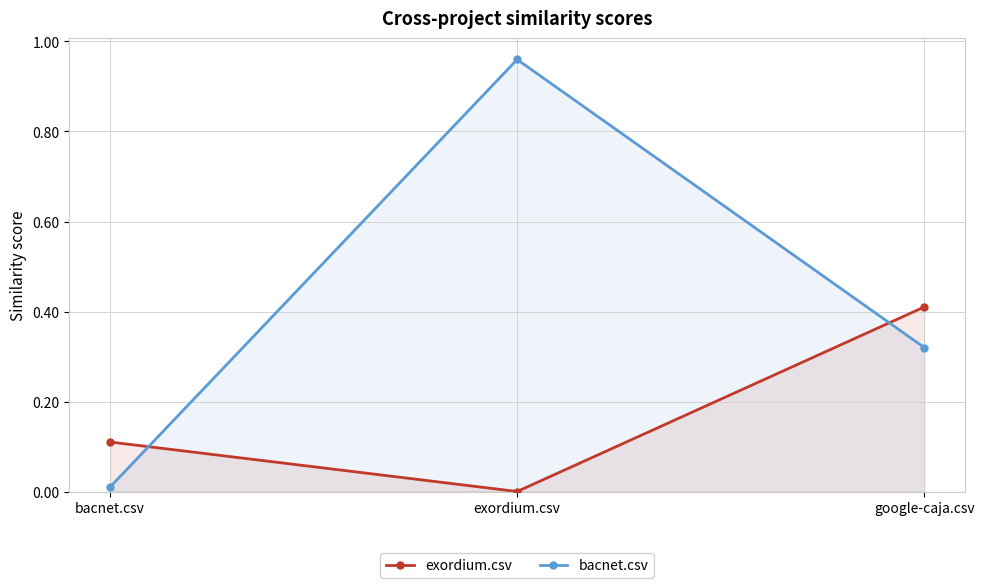

Which series has the largest total across all categories?

bacnet.csv